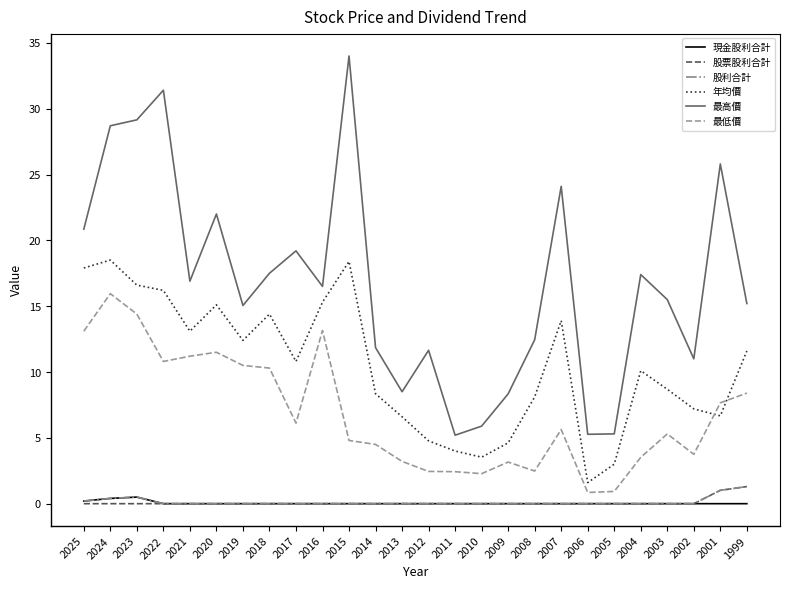

True or false: 現金股利合計 and 最低價 intersect in this chart.

False